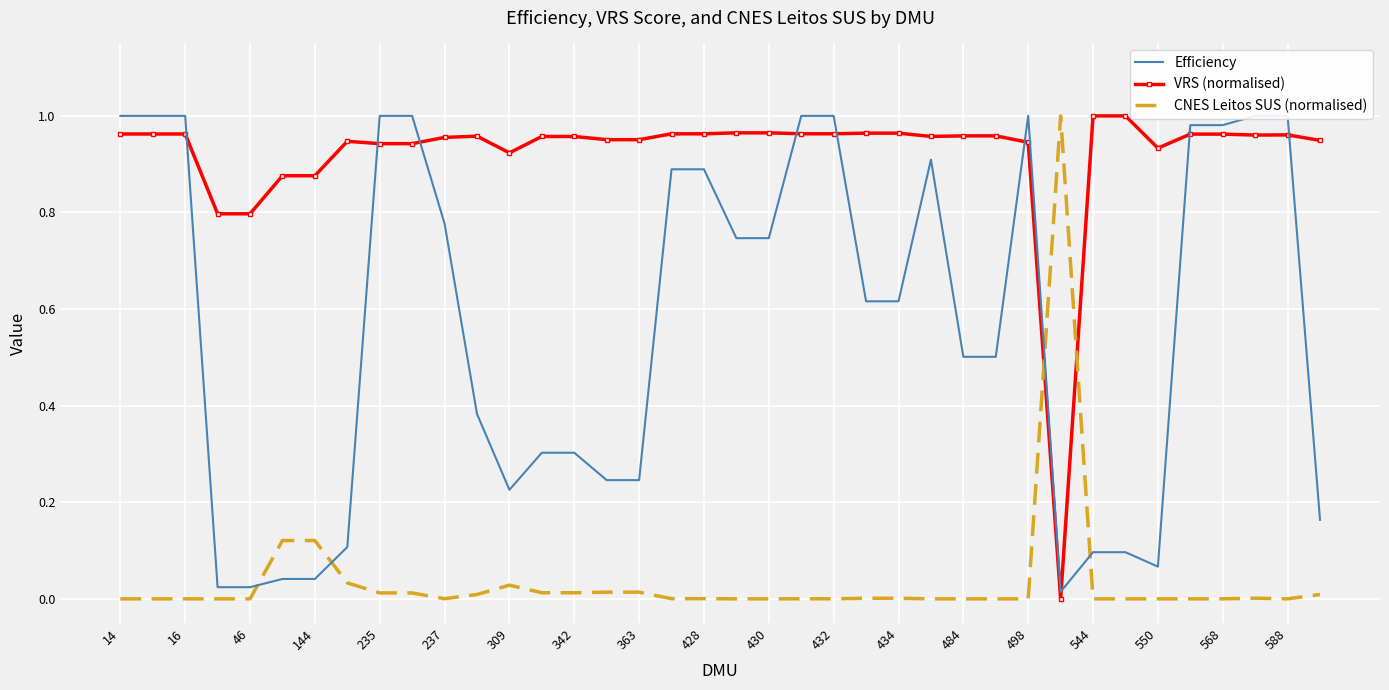

Count the number of categories in the chart.

38